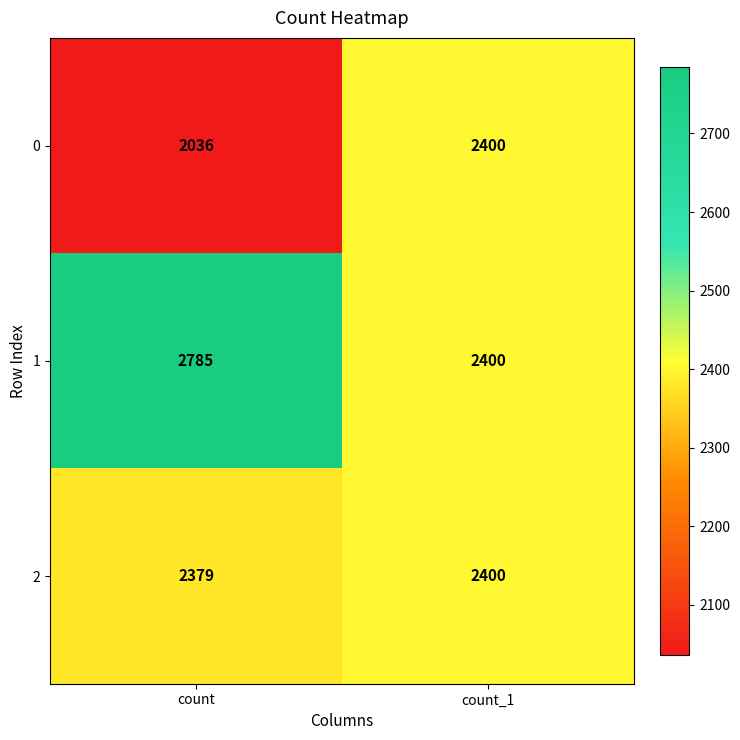

List the series in order of their overall mean, highest first.

1, 2, 0